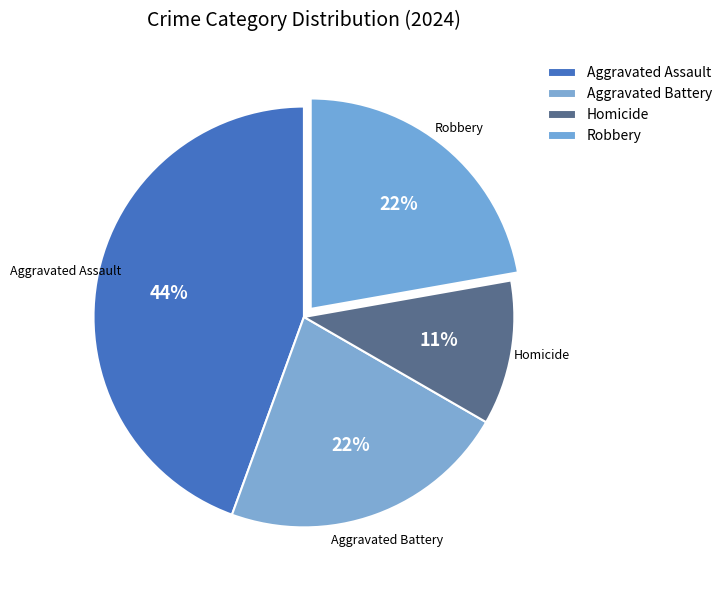

To the nearest percent, what percentage of the pie is Aggravated Battery?

22%